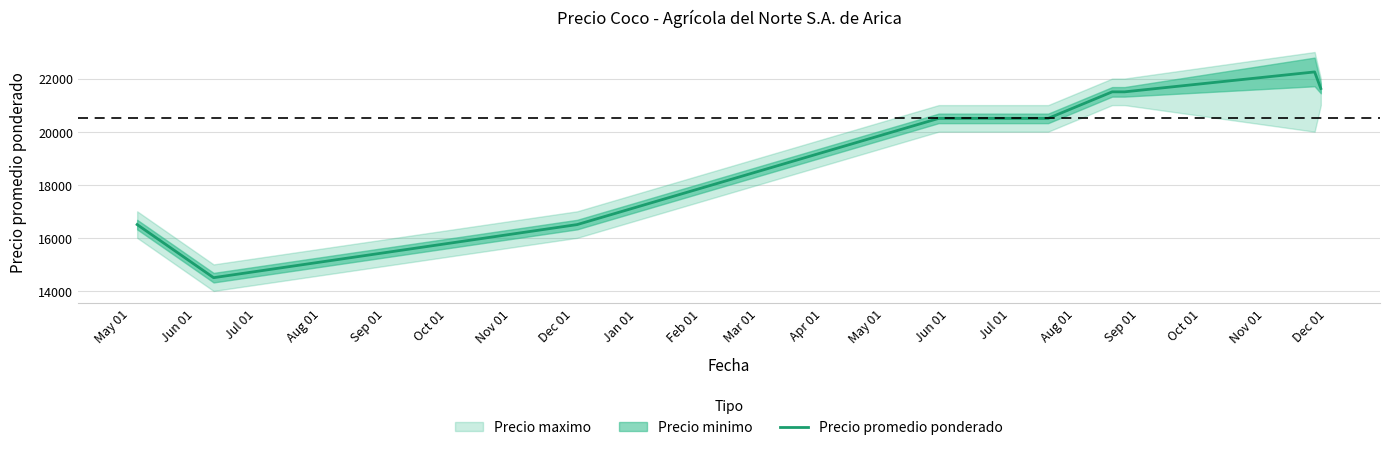

What is the highest value of the Precio promedio ponderado series?

22250